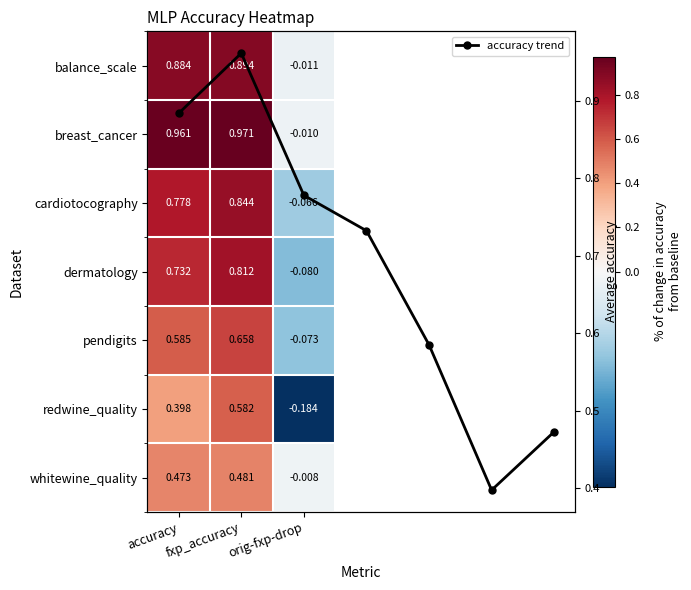

What is the difference between the maximum and minimum values in the balance_scale series?

0.9